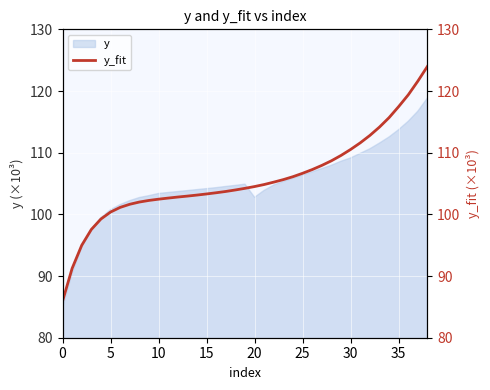

Is it true that y equals 45.9 at 5?

False